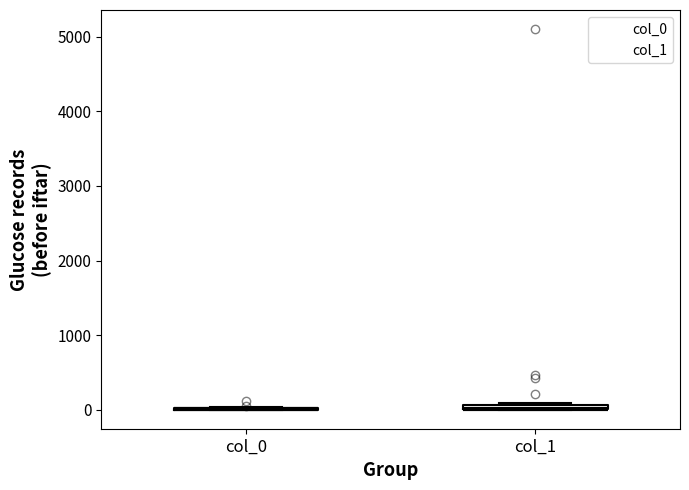

Where is the upper edge of the box for col_1 on the y-axis? The values are not printed on the chart, so give them approximately, as read against the axis.

100